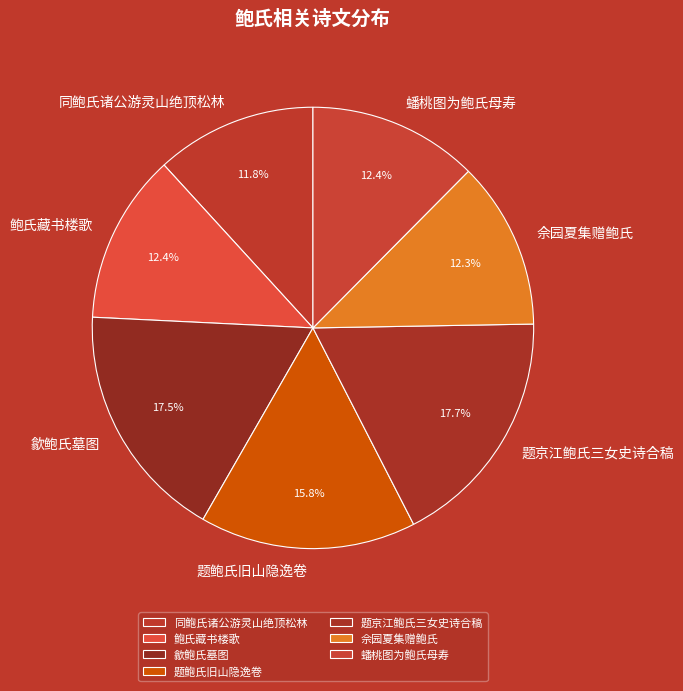

Is it true that 题鲍氏旧山隐逸卷 is 16% of the pie?

True